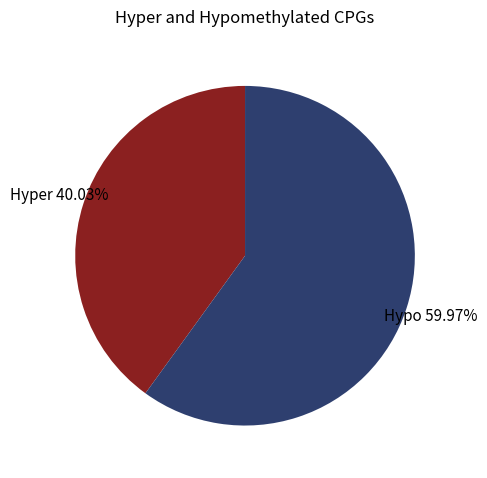

Is there a majority slice in this chart?

Yes